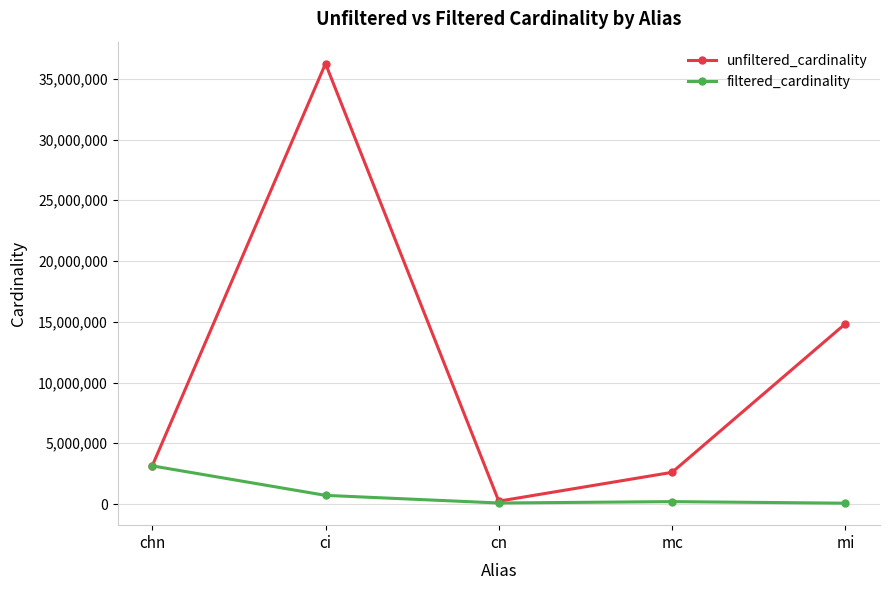

What is the sum of the unfiltered_cardinality values at cn and mi?

15070717